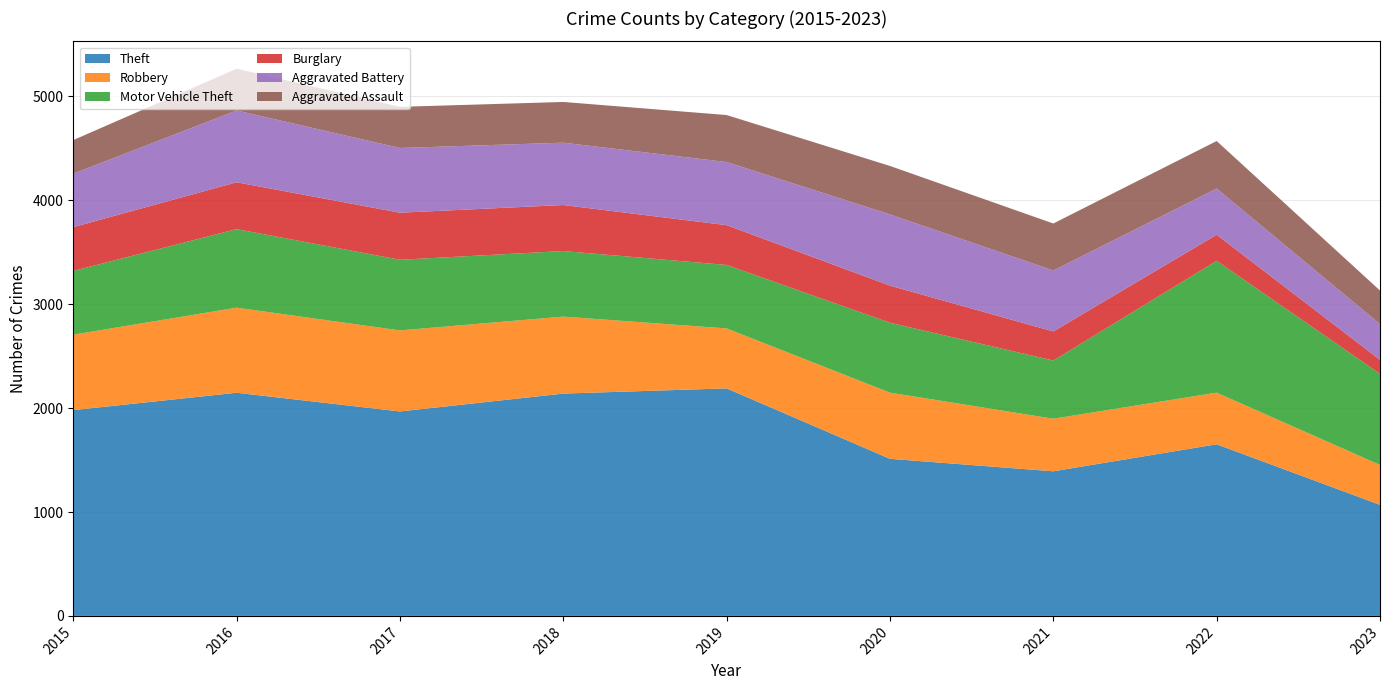

Reading left to right, transcribe all the data shown in this chart.

Theft: 2015=1981	2016=2148	2017=1968	2018=2140	2019=2190	2020=1512	2021=1392	2022=1652	2023=1069
Robbery: 2015=726	2016=819	2017=780	2018=741	2019=577	2020=637	2021=506	2022=497	2023=384
Motor Vehicle Theft: 2015=614	2016=756	2017=680	2018=631	2019=611	2020=673	2021=560	2022=1269	2023=877
Burglary: 2015=421	2016=451	2017=453	2018=443	2019=383	2020=357	2021=280	2022=251	2023=135
Aggravated Battery: 2015=515	2016=691	2017=623	2018=600	2019=608	2020=686	2021=587	2022=445	2023=344
Aggravated Assault: 2015=323	2016=402	2017=396	2018=392	2019=452	2020=466	2021=452	2022=457	2023=323